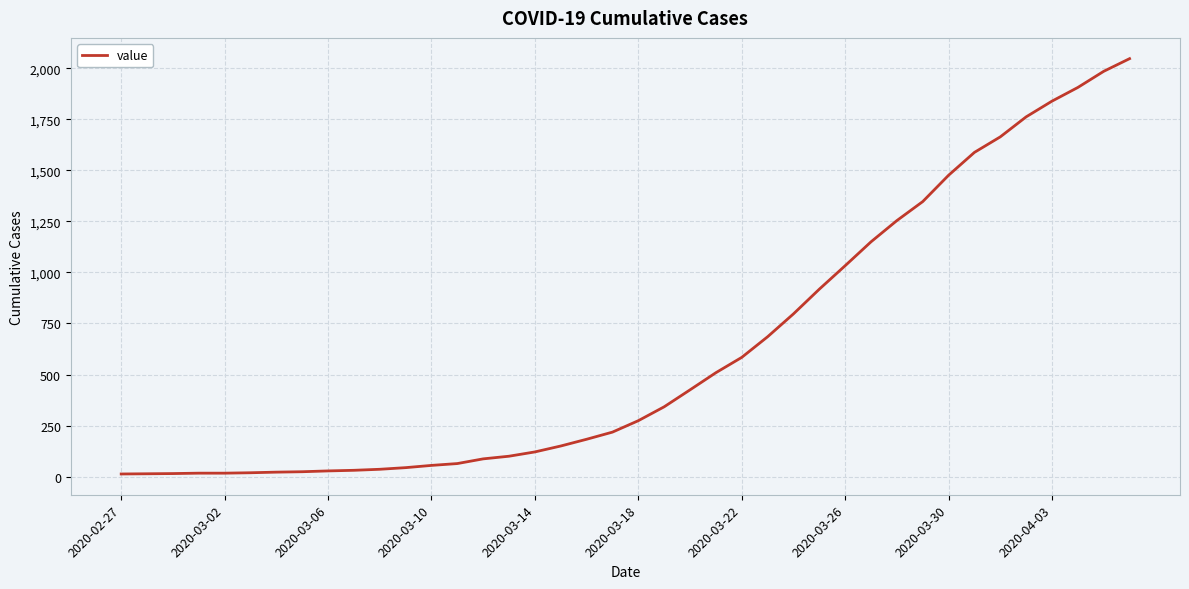

What is the difference between the maximum and minimum values?

2034